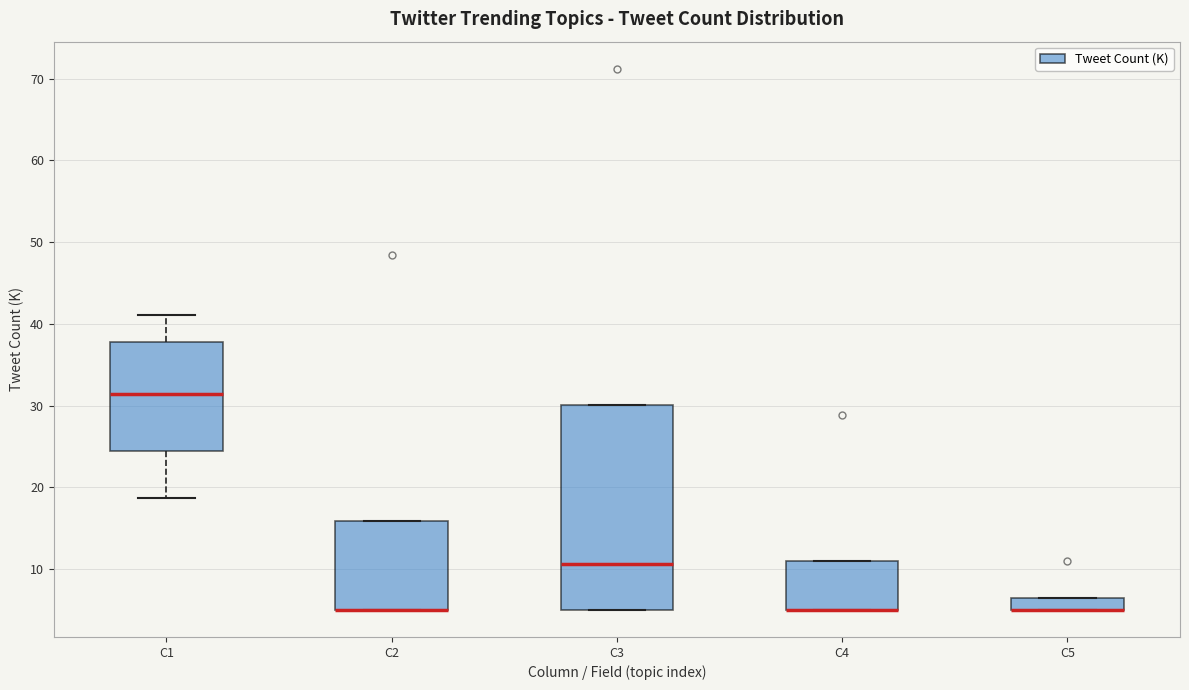

Reading left to right, read every box against the y-axis: the position of its median line, the range the box covers, and the ends of its whiskers. The values are not printed on the chart, so give them approximately, as read against the axis.

C1: median 31, box 24 to 38, whiskers 19 to 41
C2: median 5 (drawn on the box's lower edge), box 5 to 16, whiskers 5 to 16
C3: median 11, box 5 to 30, whiskers 5 to 30
C4: median 5 (drawn on the box's lower edge), box 5 to 11, whiskers 5 to 11
C5: median 5 (drawn on the box's lower edge), box 5 to 7, whiskers 5 to 7